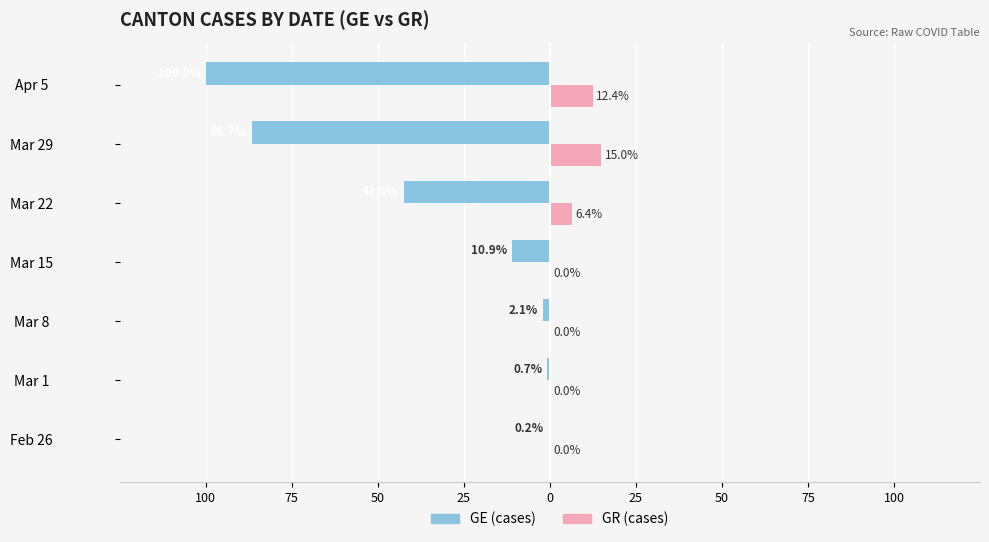

What are all the series names shown in the legend?

GE (cases), GR (cases)